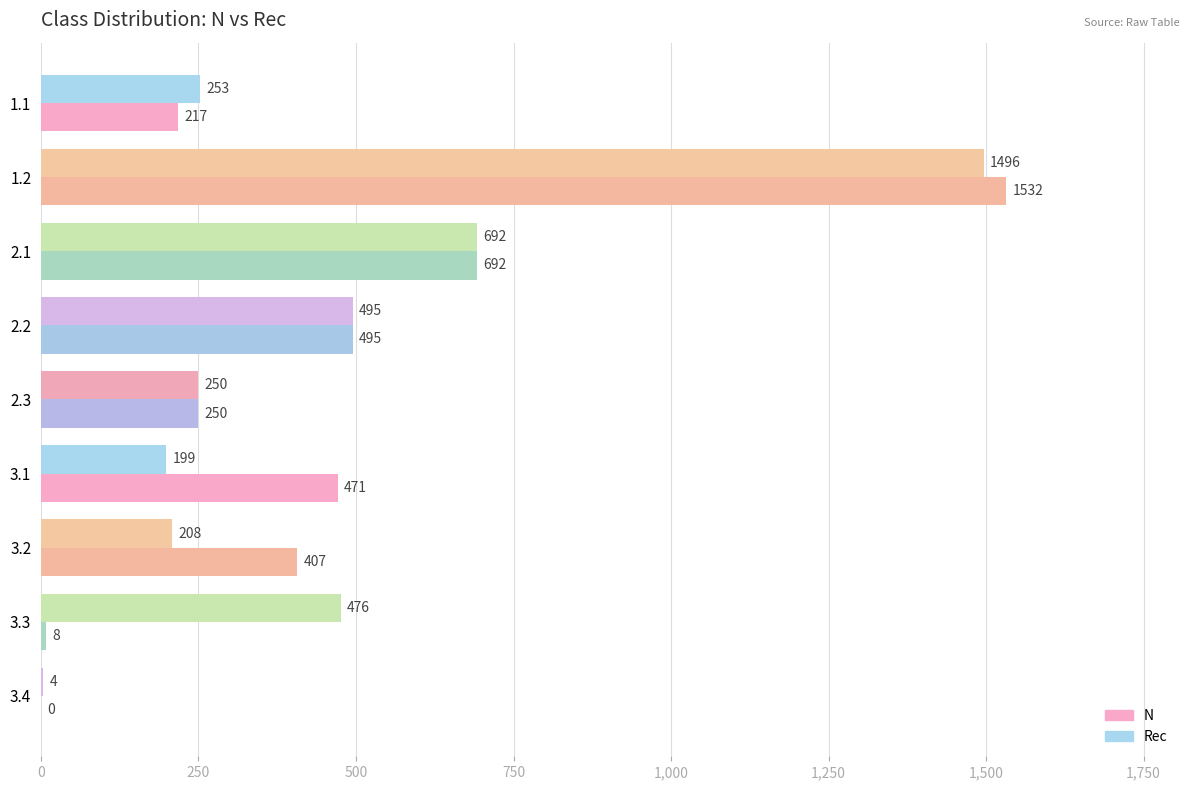

Which category has the highest value across all series?

1.2